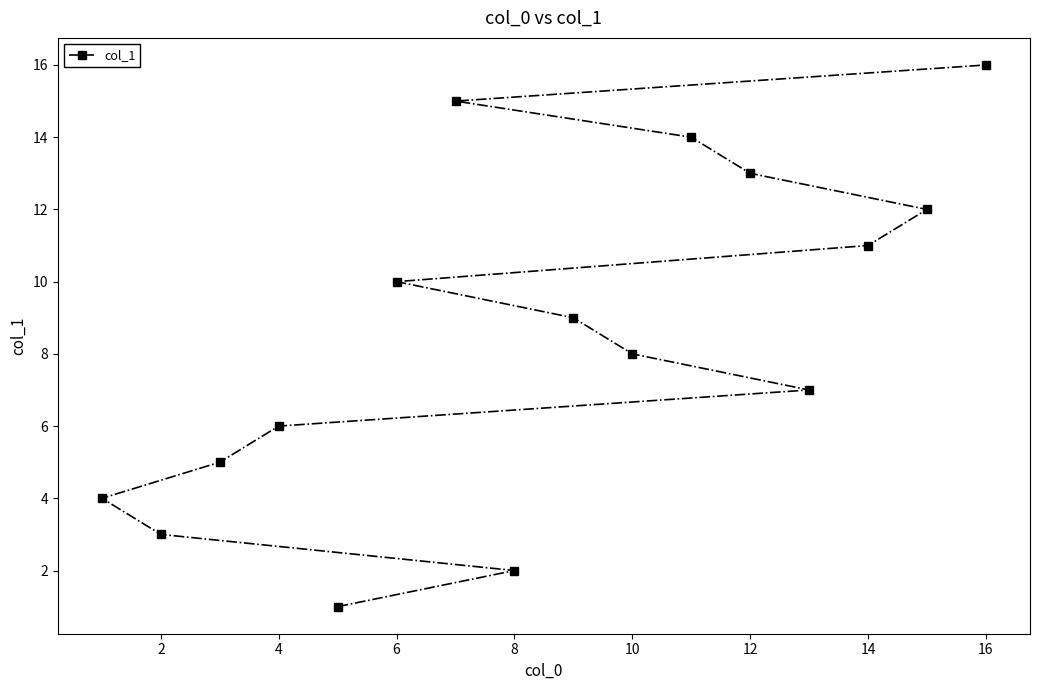

Approximately how many times larger is the value at 6 compared to 14?

0.9